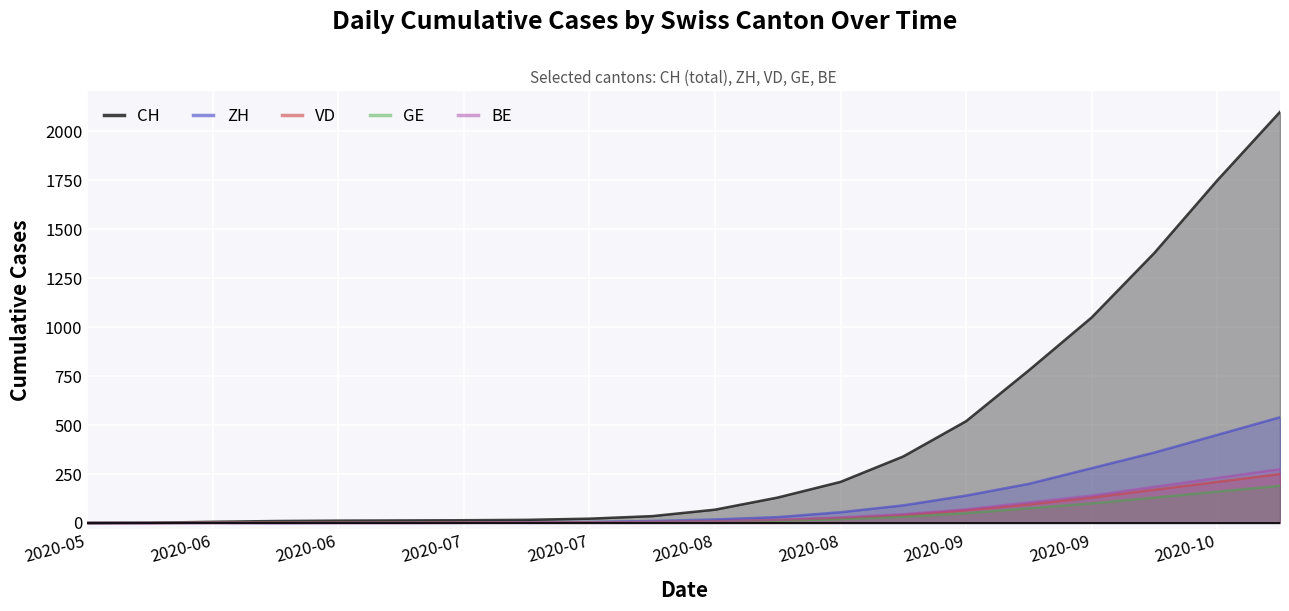

At how many categories does at least one series exceed 122?

9